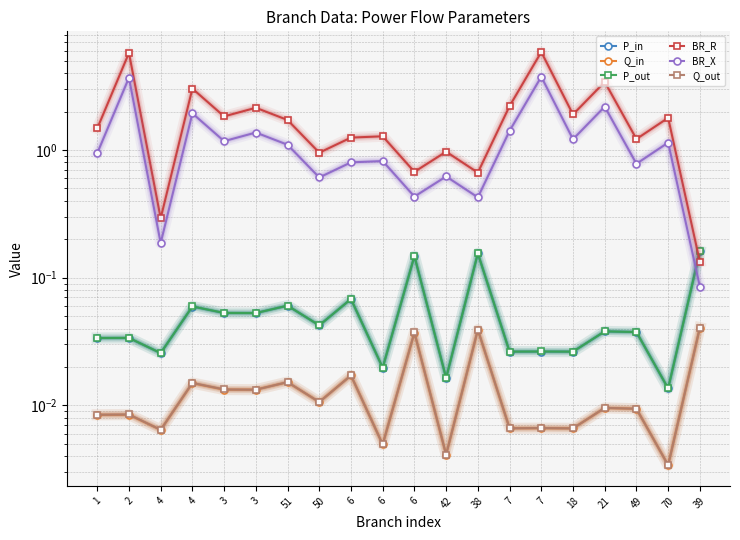

What is the greatest value displayed?

5.8